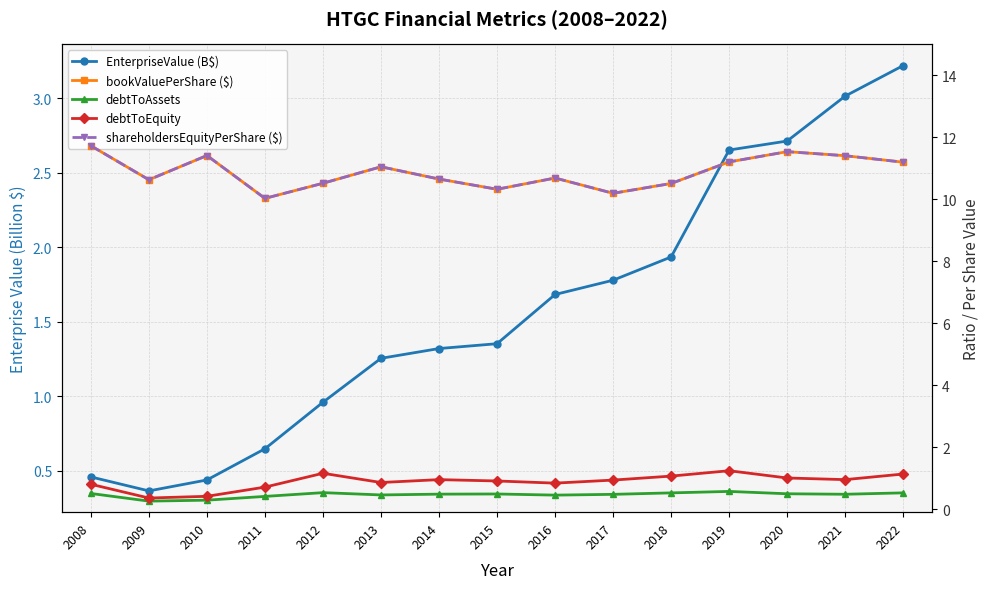

What is the average value of the debtToAssets series?

0.5